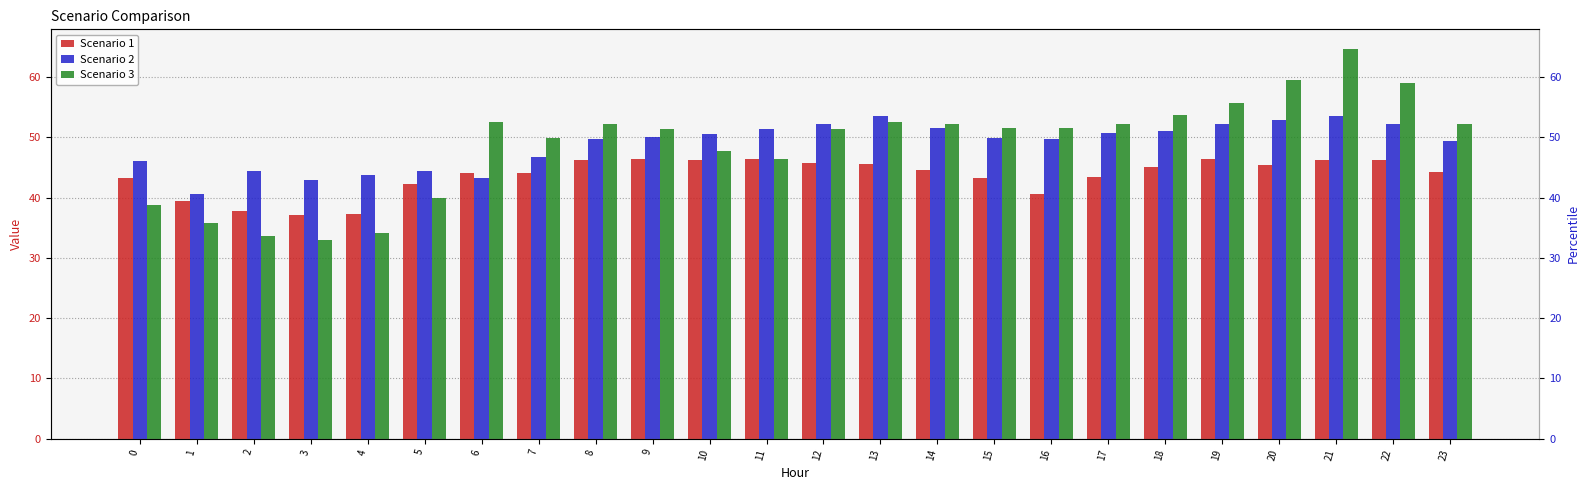

True or false: Scenario 3 has a value of 33.6 at 2.

True